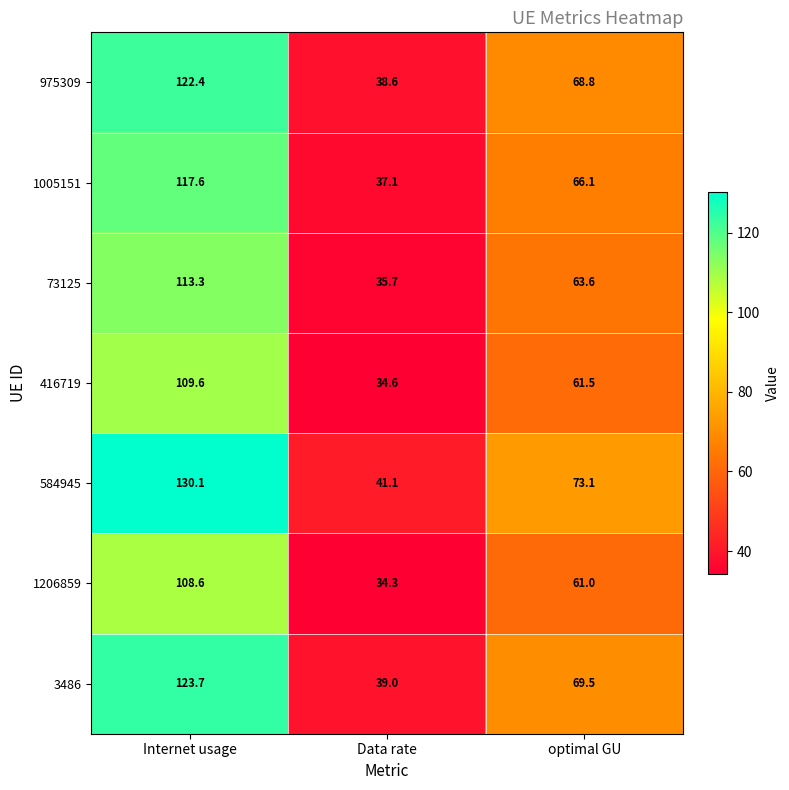

Which label corresponds to the smallest value in the chart?

Data rate